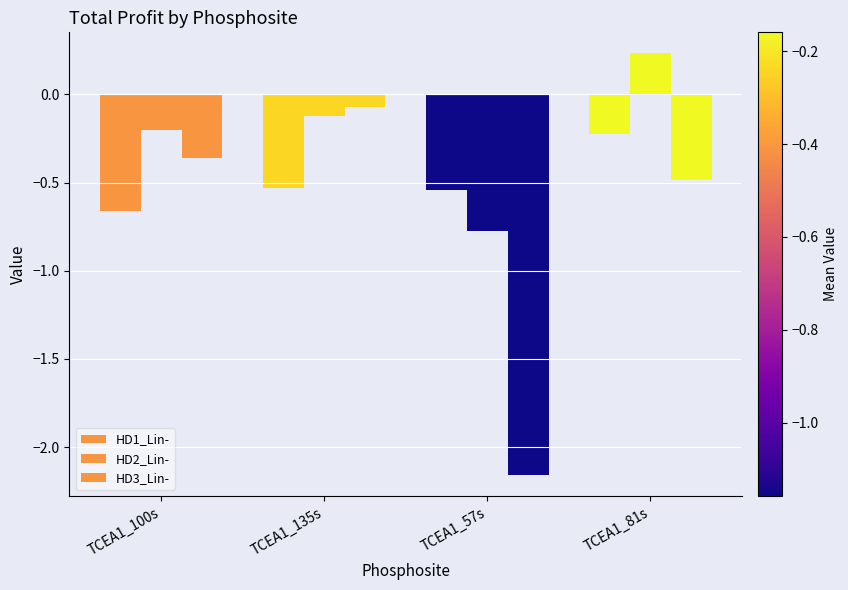

Rank the series by their average value, from highest to lowest.

HD2_Lin-, HD1_Lin-, HD3_Lin-